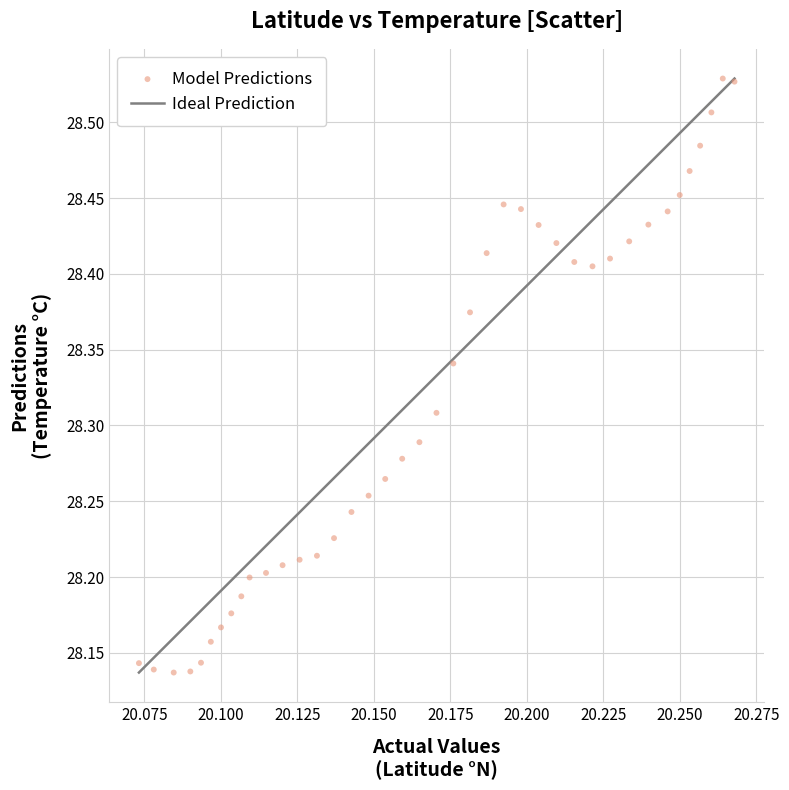

What is the range of Y values (max minus min)?

0.4